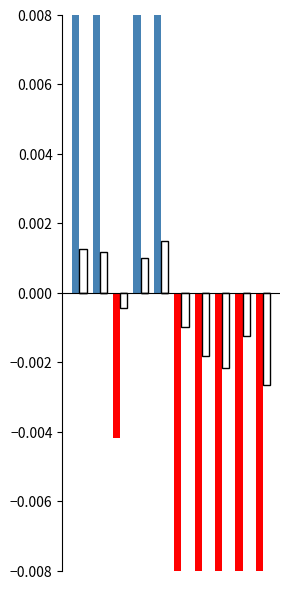

List the series in order of their peak value, lowest first.

DpDt_neg, Dp_neg, Dp_pos, DpDt_pos